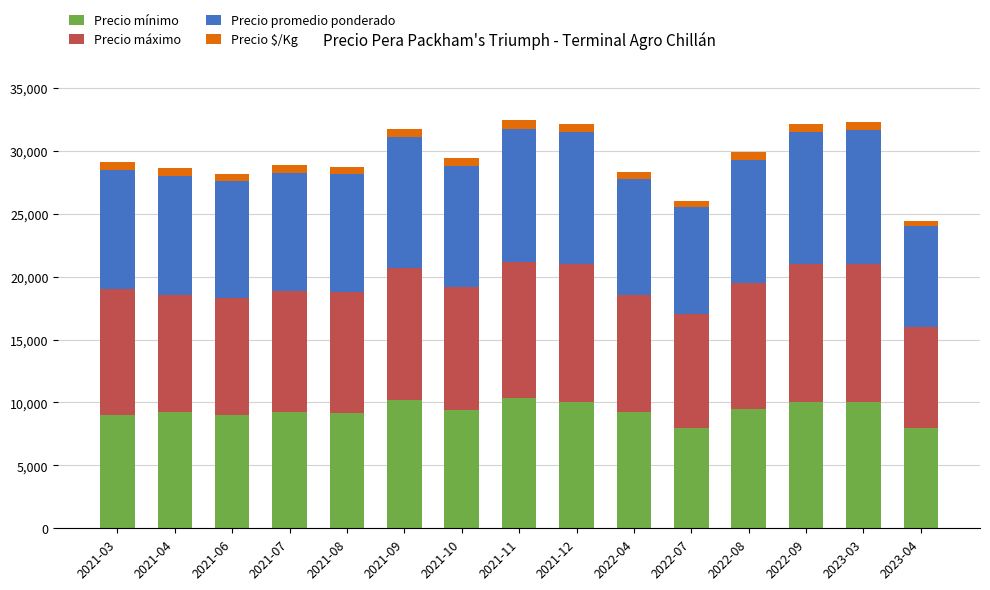

What is the difference between the maximum and minimum values in the Precio mínimo series?

2333